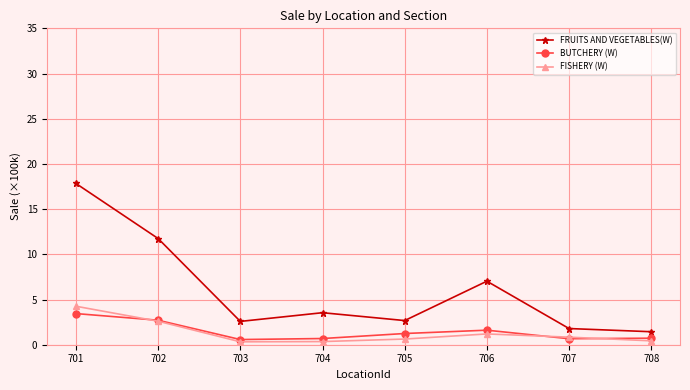

What is the sum of the FRUITS AND VEGETABLES(W) values at 707 and 708?

3.2